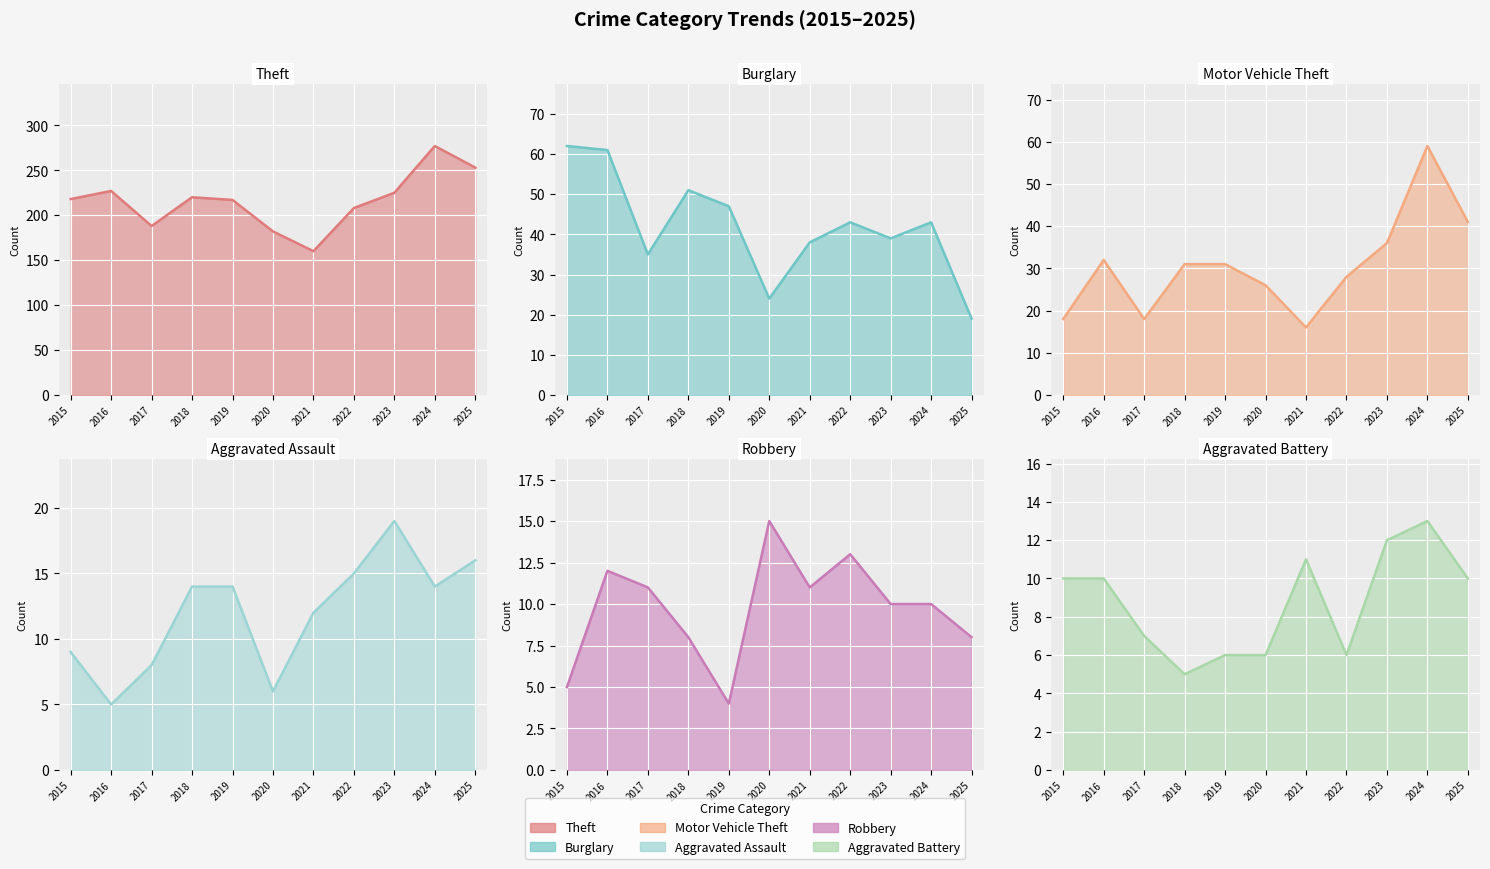

At how many categories does at least one series exceed 262?

1